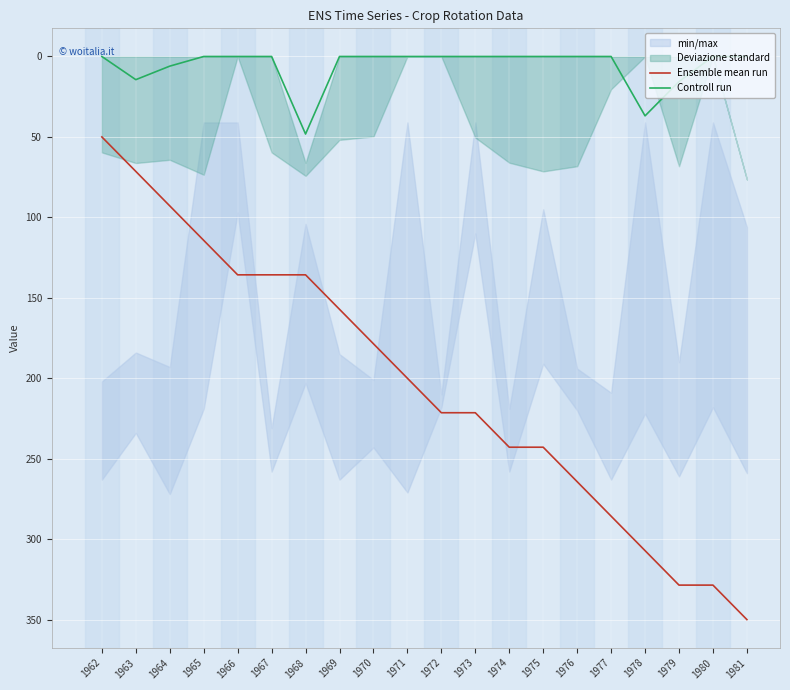

True or false: Ensemble mean run has more than 0 points higher than both neighbors.

False